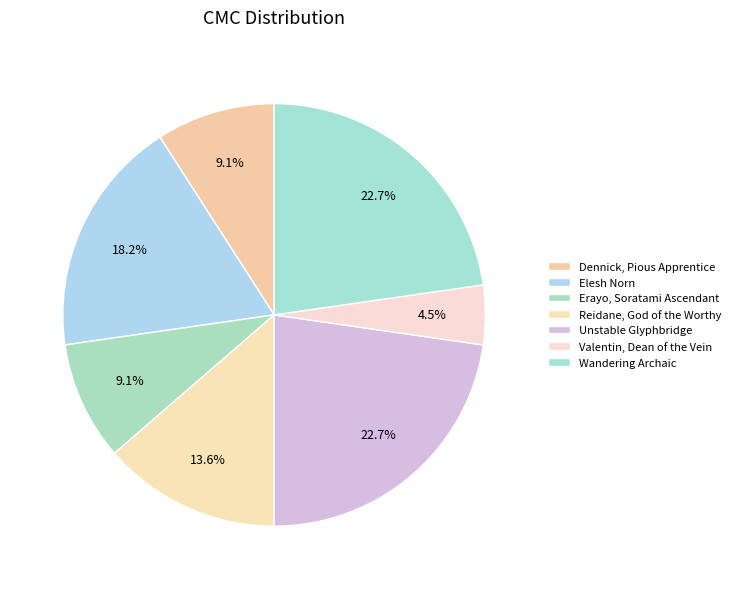

What percentage is the Valentin, Dean of the Vein slice, to the nearest percent?

5%